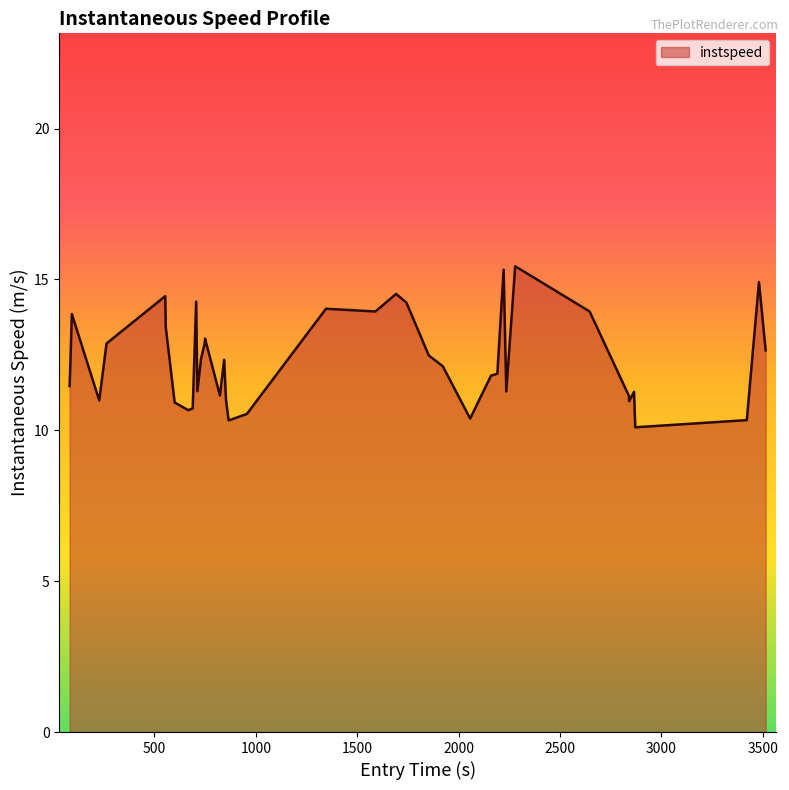

What is the smallest value displayed?

10.1